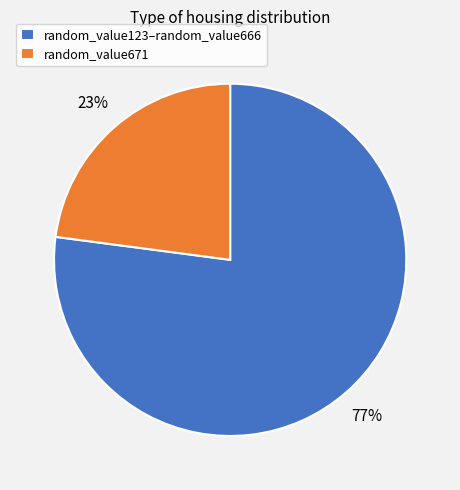

Rank the categories by value from lowest to highest.

random_value671, random_value123–random_value666